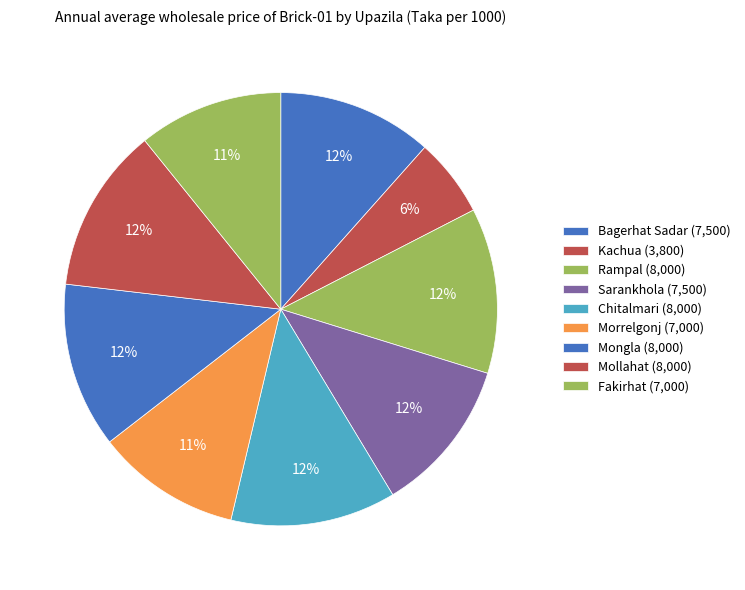

How many slices are in this pie chart?

9